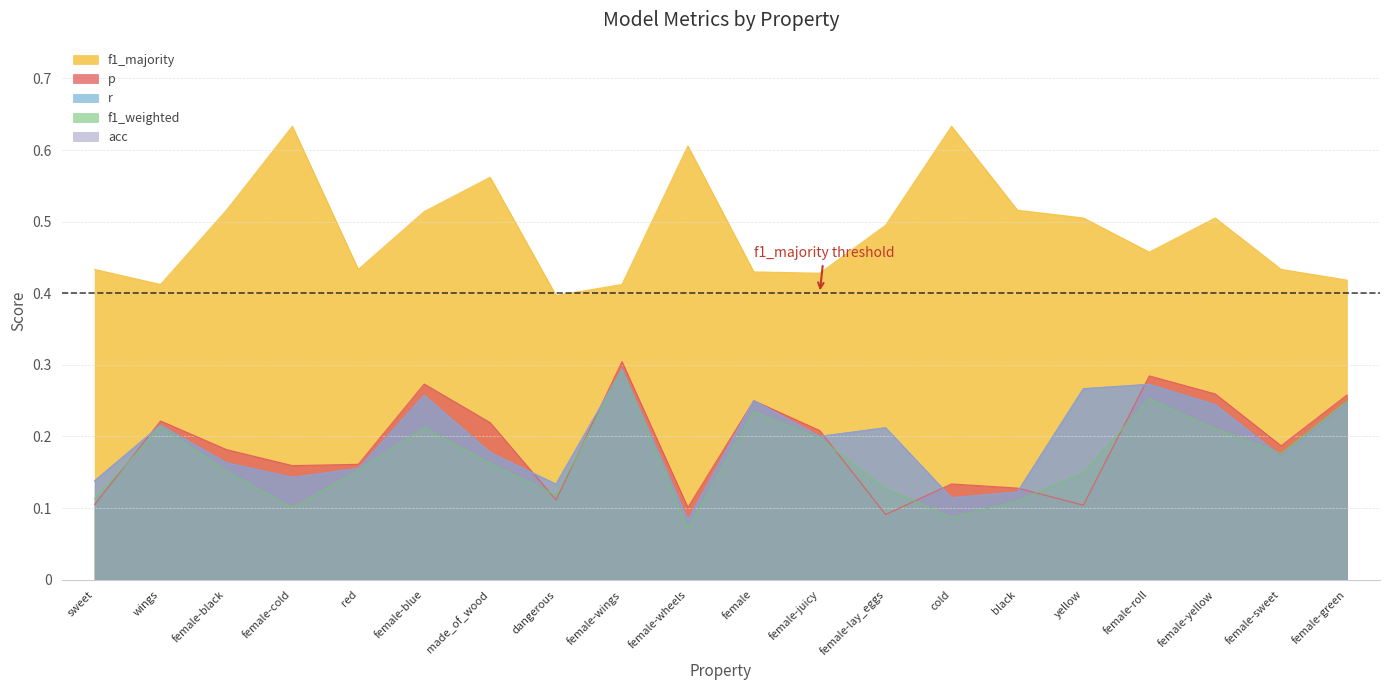

At which category does f1_weighted reach its first local valley?

female-cold